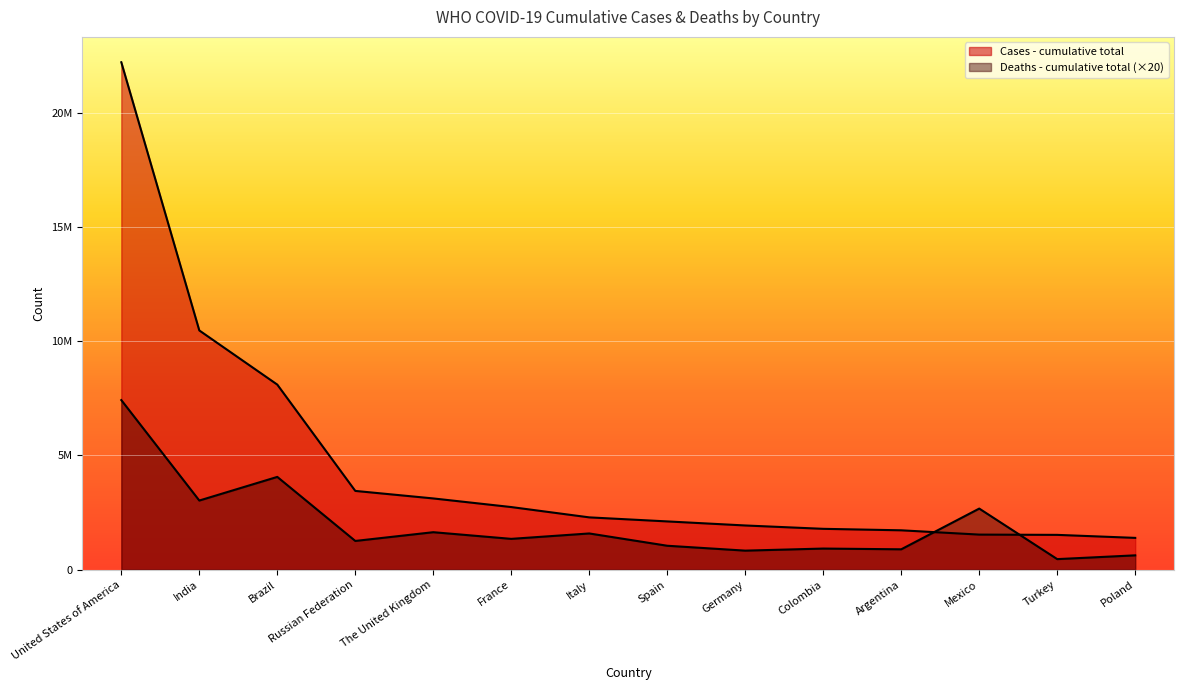

The value of Cases - cumulative total at Turkey is 1522138. True or false?

True